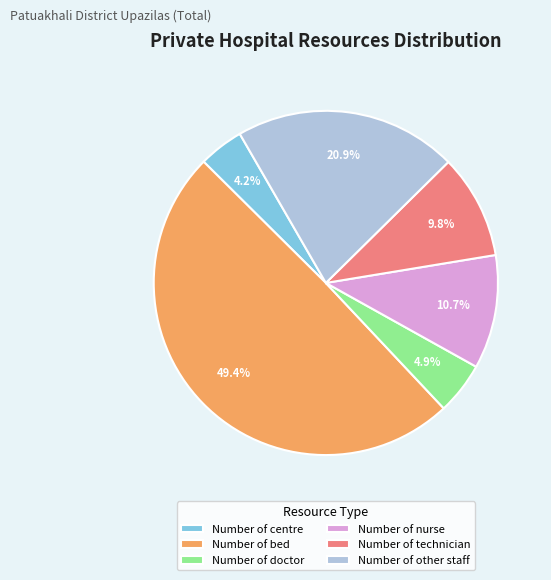

Is Number of doctor the majority of the pie?

No